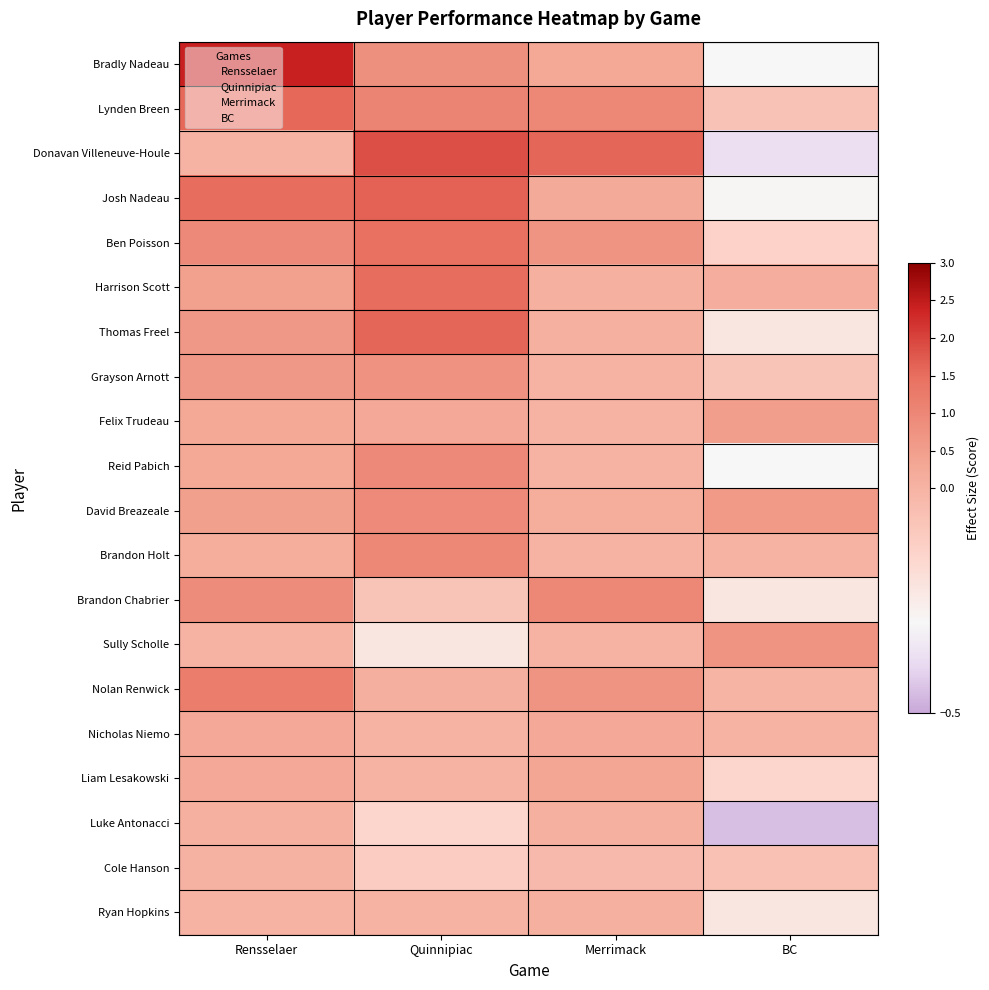

What is the smallest value displayed?

-0.5